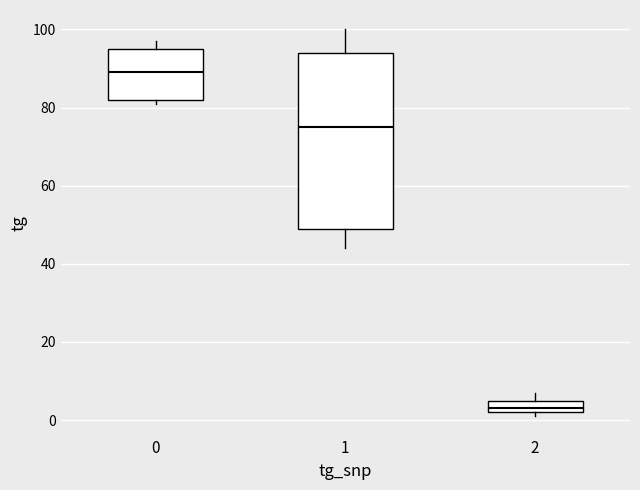

Where does the lower whisker of the box at x = 1 end on the y-axis? The values are not printed on the chart, so give them approximately, as read against the axis.

44